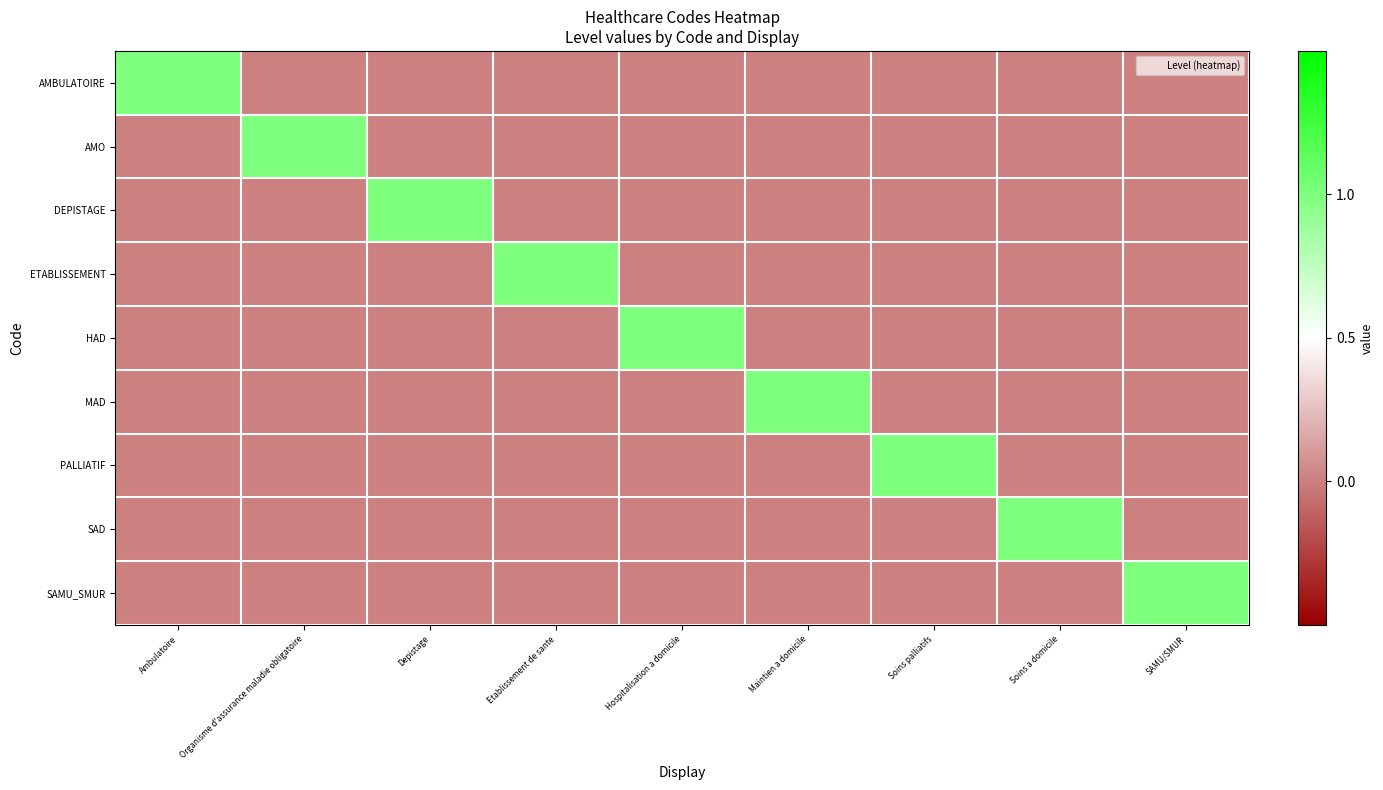

Reading left to right, what are all the values shown in this chart?

AMBULATOIRE: Ambulatoire=1	Organisme d'assurance maladie obligatoire=0	Depistage=0	Etablissement de sante=0	Hospitalisation a domicile=0	Maintien a domicile=0	Soins palliatifs=0	Soins a domicile=0	SAMU/SMUR=0
AMO: Ambulatoire=0	Organisme d'assurance maladie obligatoire=1	Depistage=0	Etablissement de sante=0	Hospitalisation a domicile=0	Maintien a domicile=0	Soins palliatifs=0	Soins a domicile=0	SAMU/SMUR=0
DEPISTAGE: Ambulatoire=0	Organisme d'assurance maladie obligatoire=0	Depistage=1	Etablissement de sante=0	Hospitalisation a domicile=0	Maintien a domicile=0	Soins palliatifs=0	Soins a domicile=0	SAMU/SMUR=0
ETABLISSEMENT: Ambulatoire=0	Organisme d'assurance maladie obligatoire=0	Depistage=0	Etablissement de sante=1	Hospitalisation a domicile=0	Maintien a domicile=0	Soins palliatifs=0	Soins a domicile=0	SAMU/SMUR=0
HAD: Ambulatoire=0	Organisme d'assurance maladie obligatoire=0	Depistage=0	Etablissement de sante=0	Hospitalisation a domicile=1	Maintien a domicile=0	Soins palliatifs=0	Soins a domicile=0	SAMU/SMUR=0
MAD: Ambulatoire=0	Organisme d'assurance maladie obligatoire=0	Depistage=0	Etablissement de sante=0	Hospitalisation a domicile=0	Maintien a domicile=1	Soins palliatifs=0	Soins a domicile=0	SAMU/SMUR=0
PALLIATIF: Ambulatoire=0	Organisme d'assurance maladie obligatoire=0	Depistage=0	Etablissement de sante=0	Hospitalisation a domicile=0	Maintien a domicile=0	Soins palliatifs=1	Soins a domicile=0	SAMU/SMUR=0
SAD: Ambulatoire=0	Organisme d'assurance maladie obligatoire=0	Depistage=0	Etablissement de sante=0	Hospitalisation a domicile=0	Maintien a domicile=0	Soins palliatifs=0	Soins a domicile=1	SAMU/SMUR=0
SAMU_SMUR: Ambulatoire=0	Organisme d'assurance maladie obligatoire=0	Depistage=0	Etablissement de sante=0	Hospitalisation a domicile=0	Maintien a domicile=0	Soins palliatifs=0	Soins a domicile=0	SAMU/SMUR=1